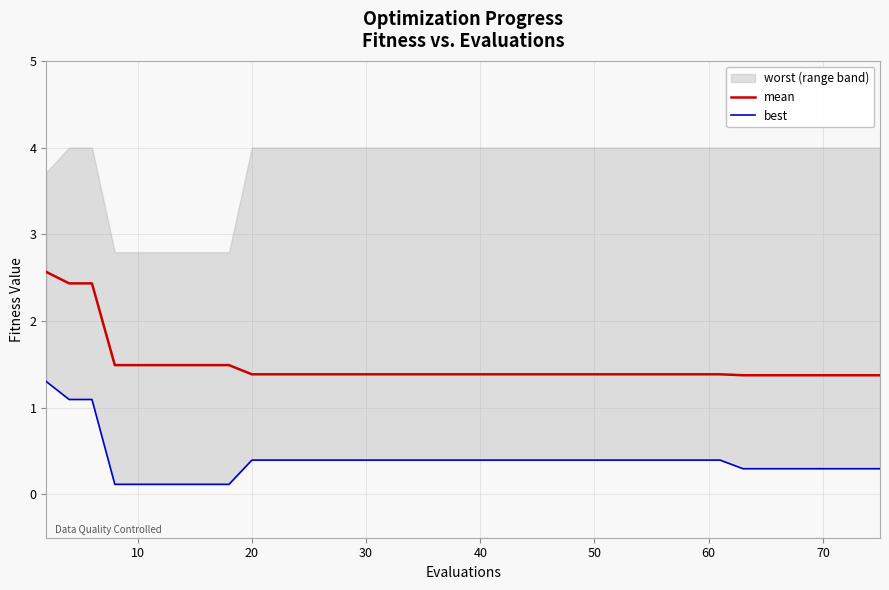

True or false: mean and best intersect in this chart.

False